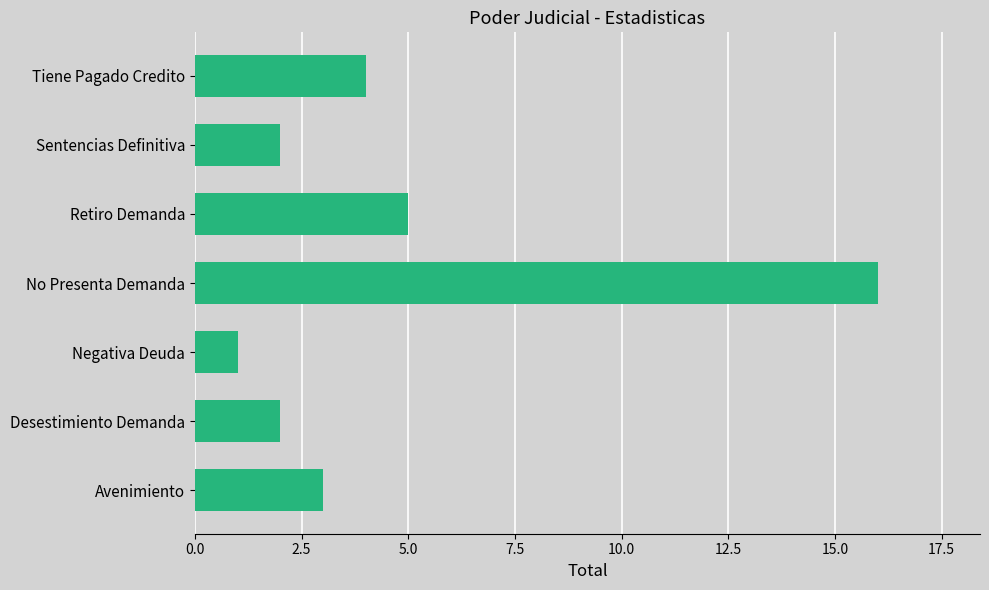

Reading bottom to top, transcribe all the data shown in this chart.

3	2	1	16	5	2	4